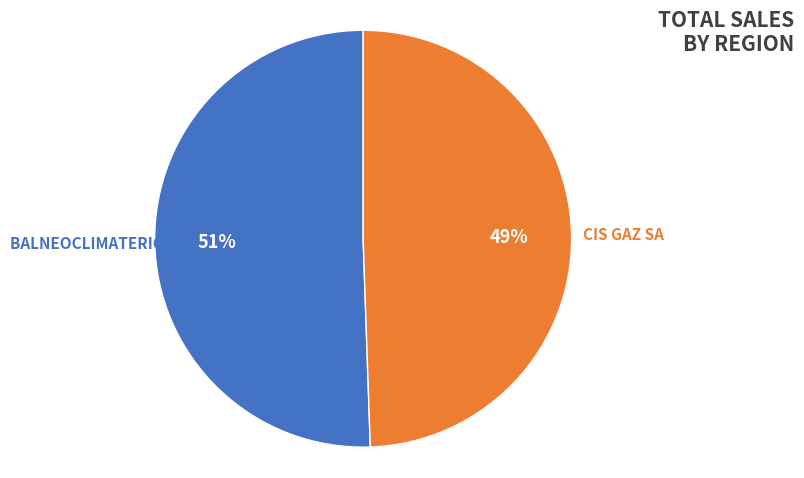

How many segments does this pie chart have?

2